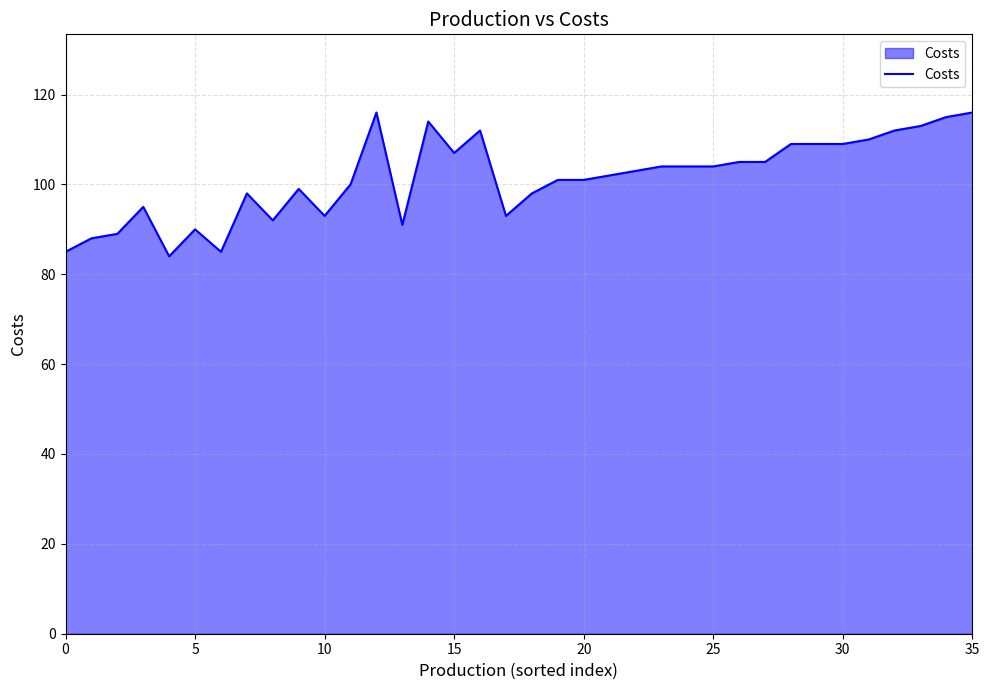

What is the smallest value displayed?

84